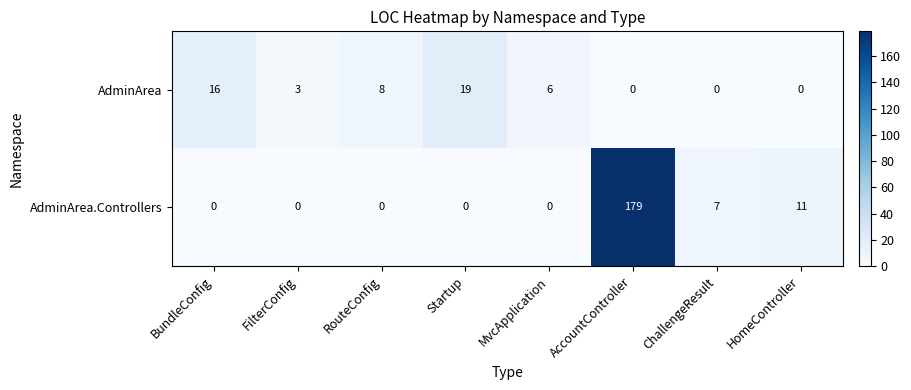

Which series has the widest spread of values?

AdminArea.Controllers